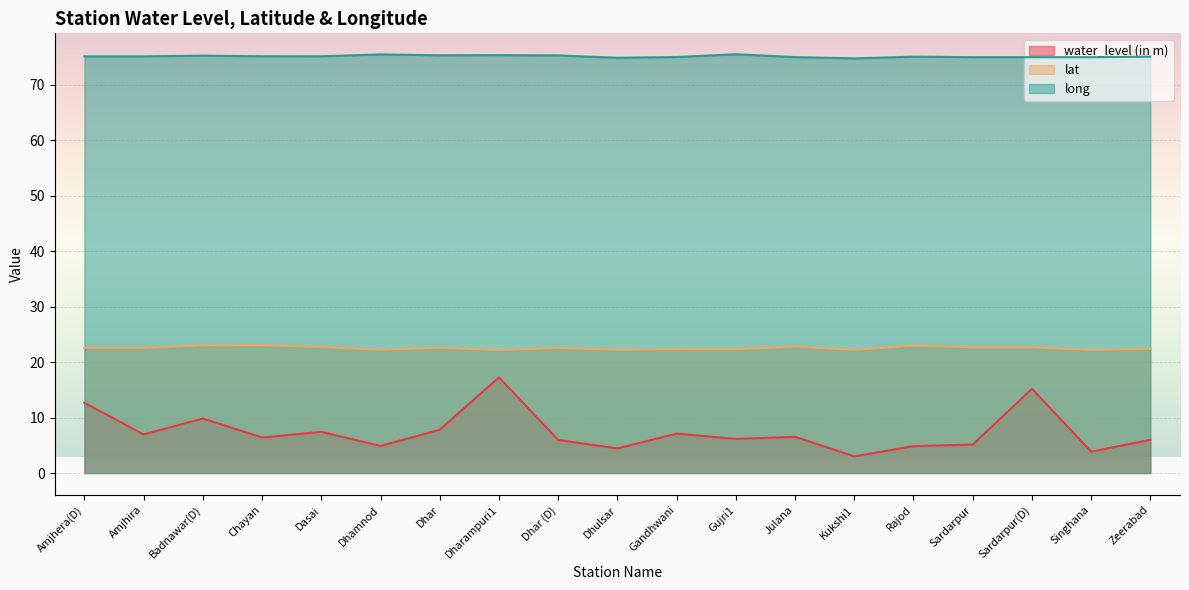

How many lines are shown in the chart?

3